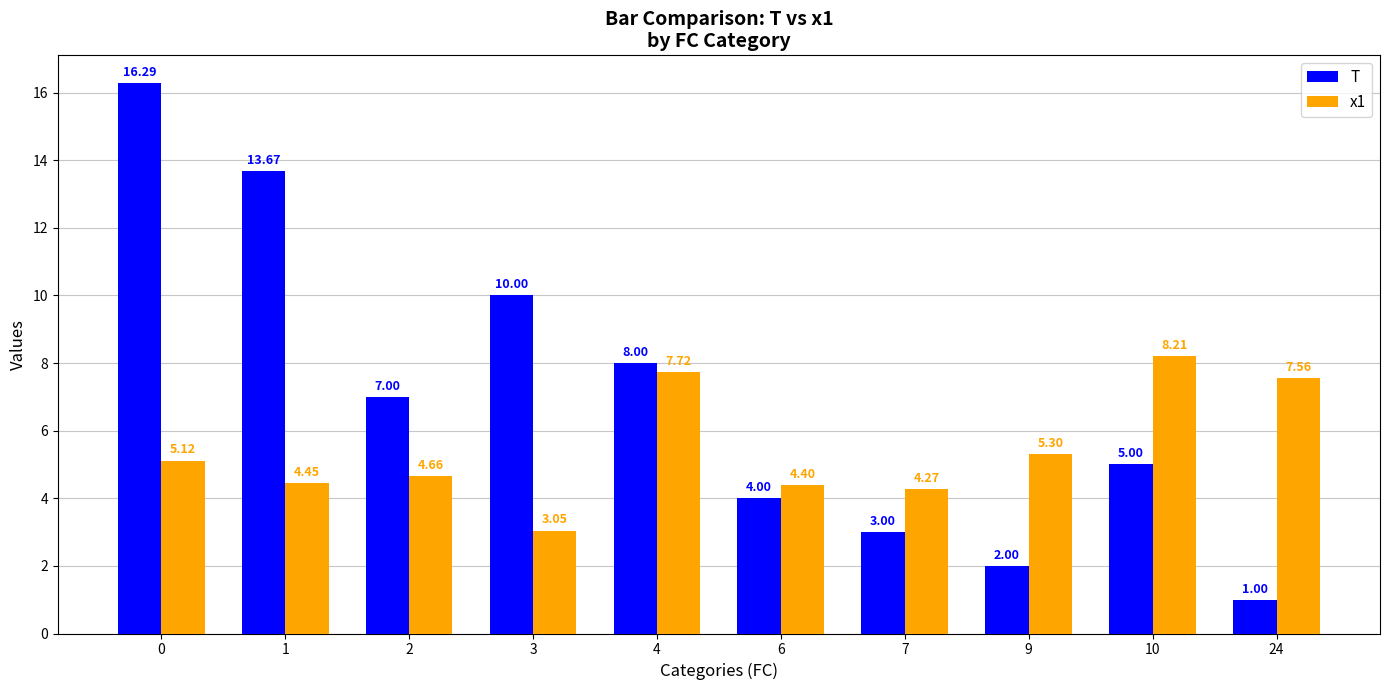

How many data points does each series have?

10